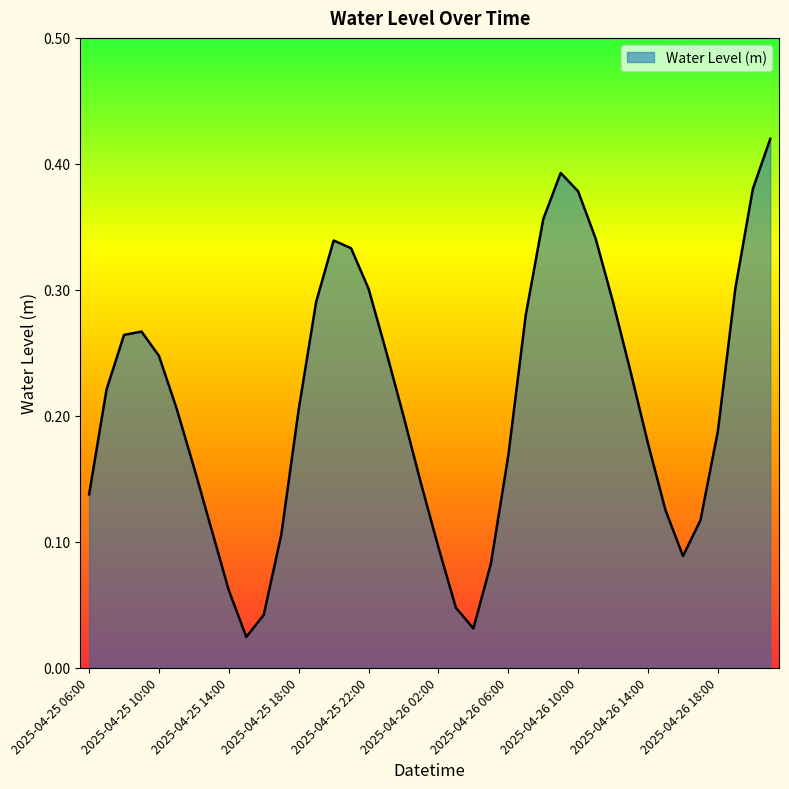

How many series are shown in this chart?

1